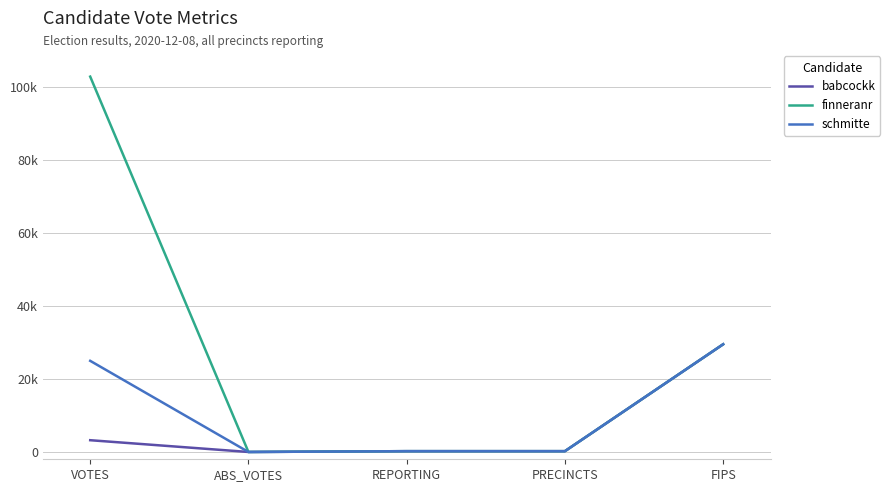

What is the label of the 5th point from the left?

FIPS